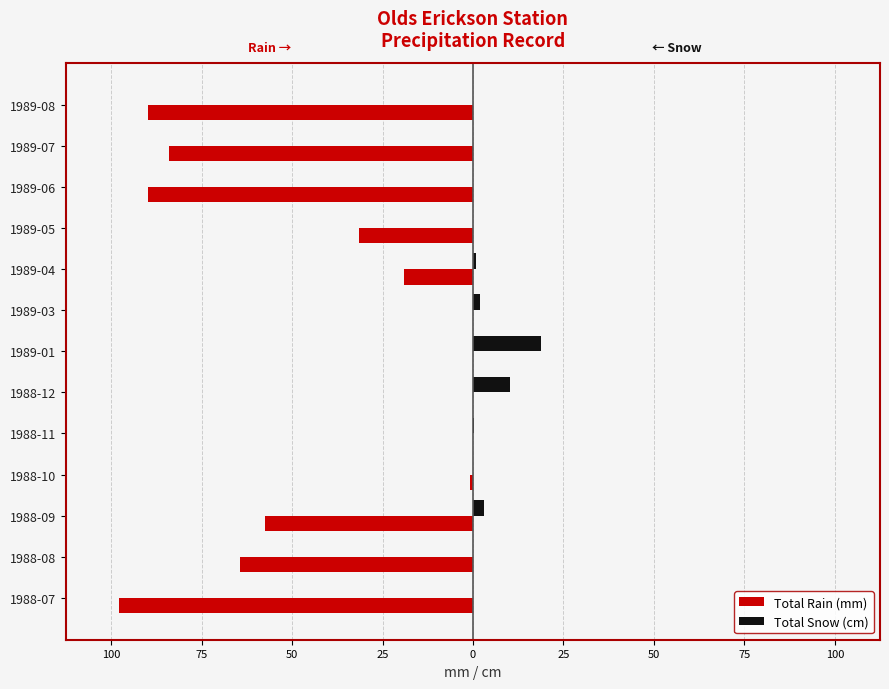

What are all the series names shown in the legend?

Total Rain (mm), Total Snow (cm)